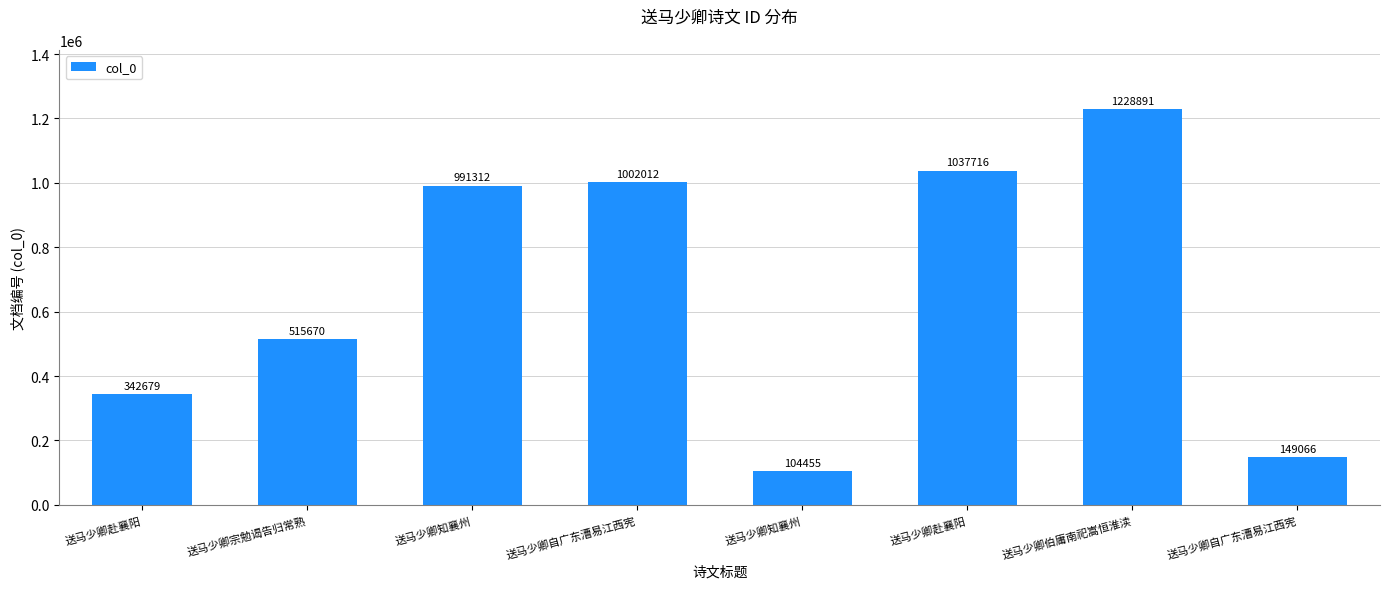

Rank the categories by value from highest to lowest.

送马少卿伯庸南祀嵩恒淮渎, 送马少卿赴襄阳, 送马少卿自广东漕易江西宪, 送马少卿知襄州, 送马少卿宗勉谒告归常熟, 送马少卿赴襄阳, 送马少卿自广东漕易江西宪, 送马少卿知襄州